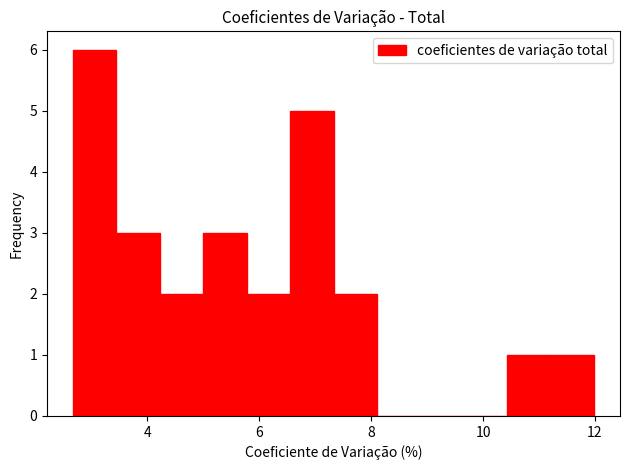

Read against the x-axis, roughly where is the centre of the tallest bar?

3.0